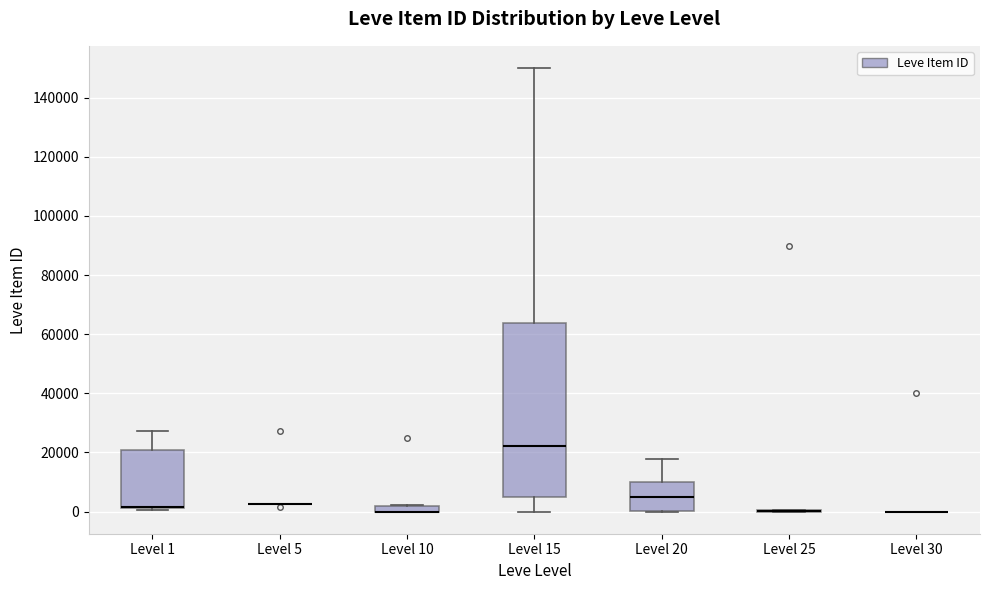

Which box is the tallest, from its lower edge to its upper edge?

Level 15